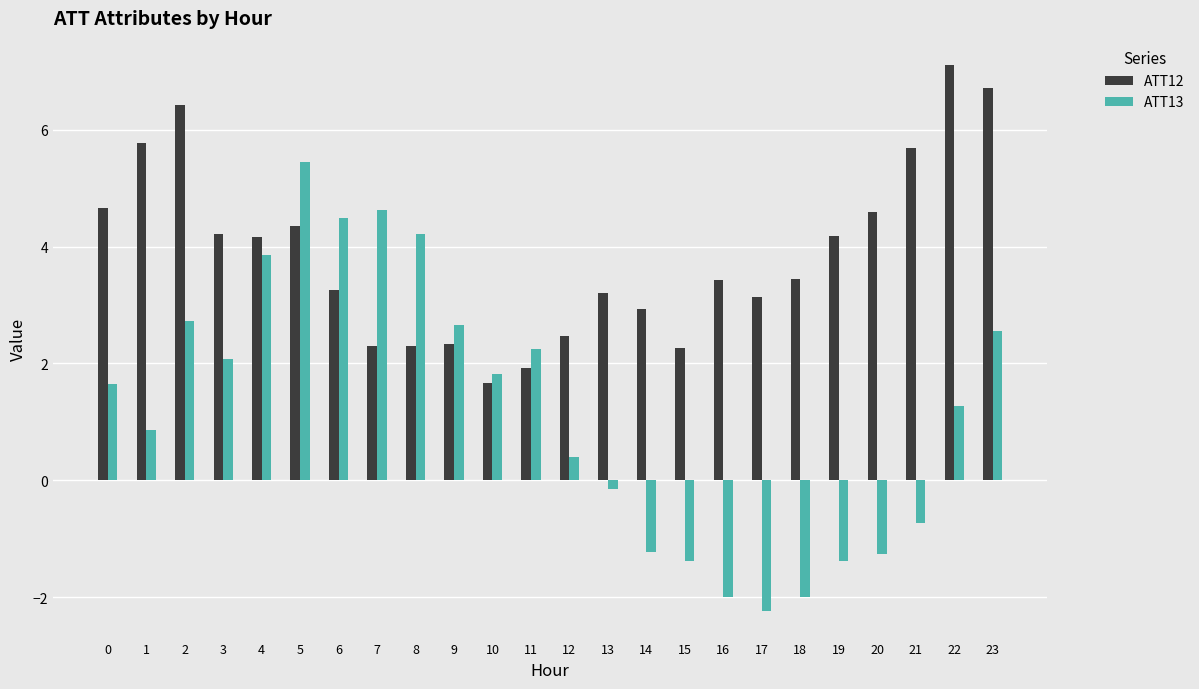

How many categories are shown in the chart?

24